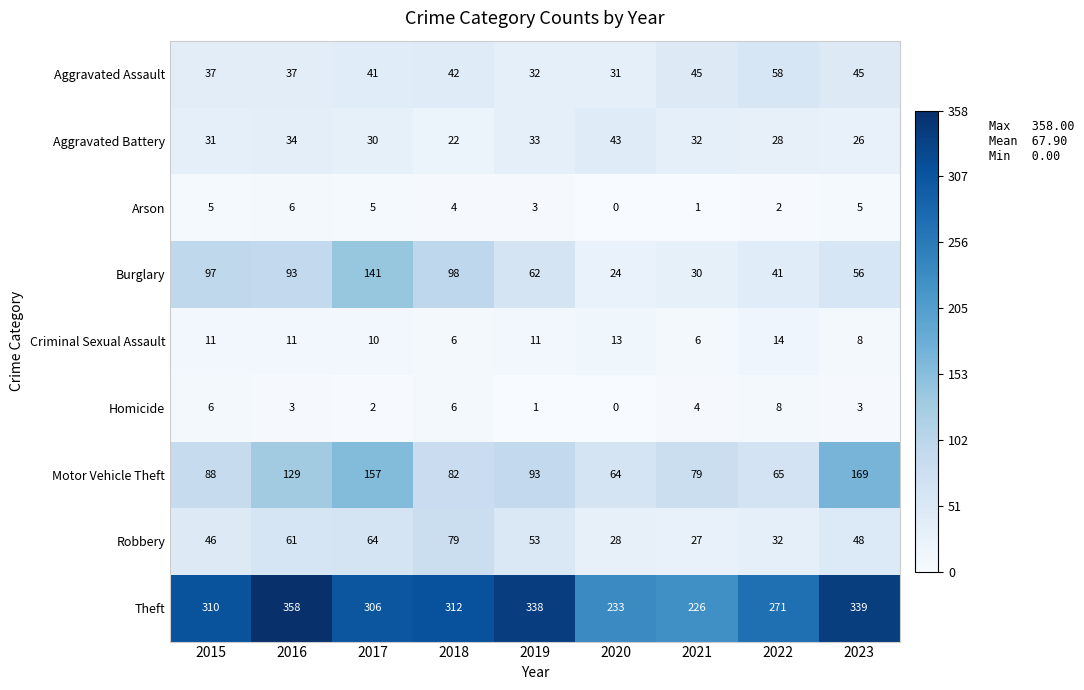

True or false: Aggravated Assault has a value of 41 at 2017.

True